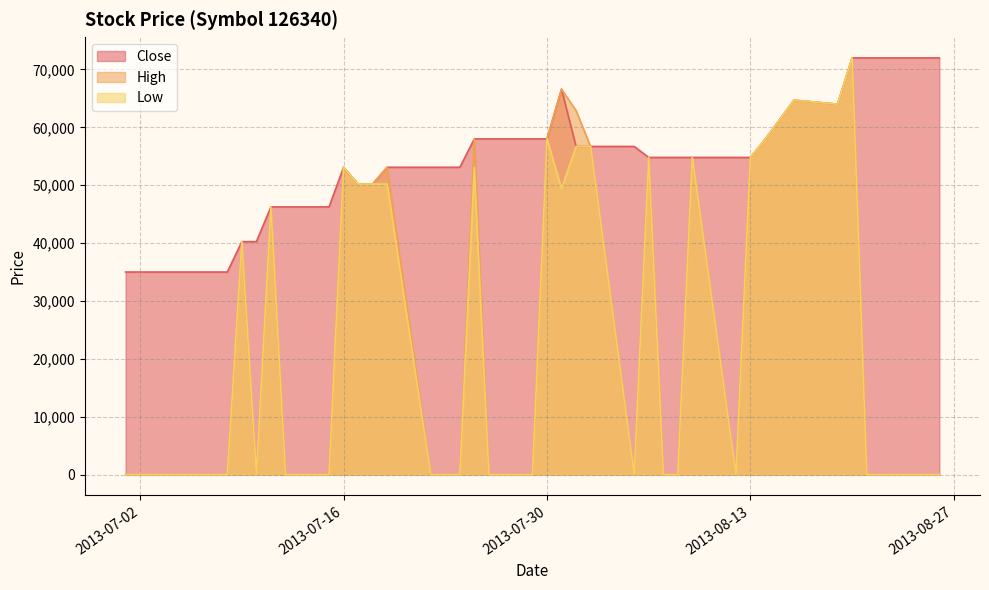

True or false: High and Low cross at least once.

False